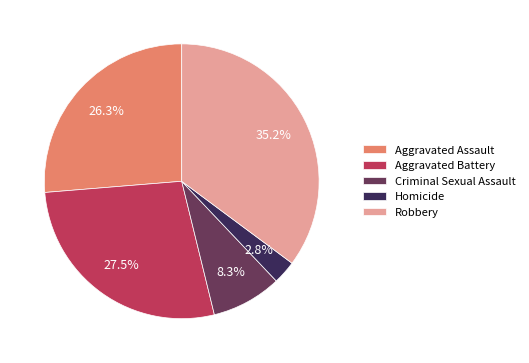

What is the ratio of the value at Criminal Sexual Assault to the value at Aggravated Assault?

0.3